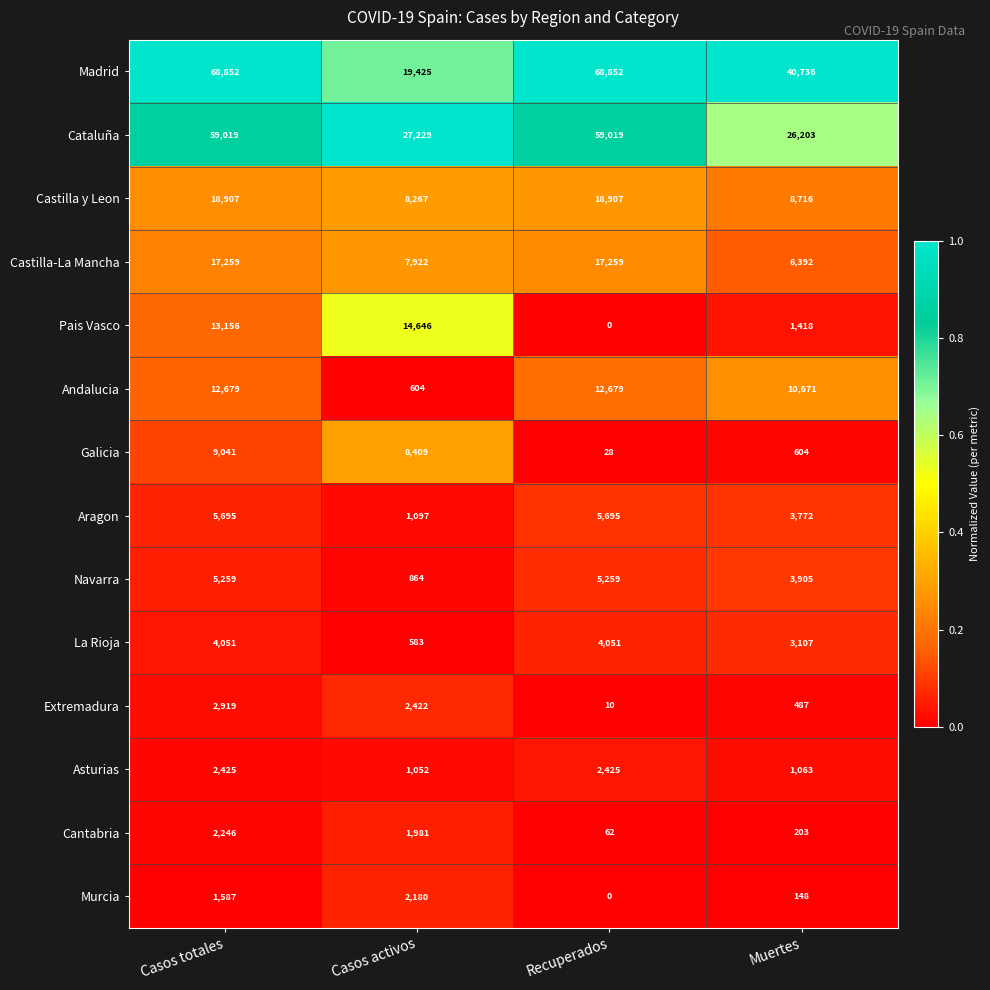

The Castilla-La Mancha series shows 6392 at Muertes. True or false?

True